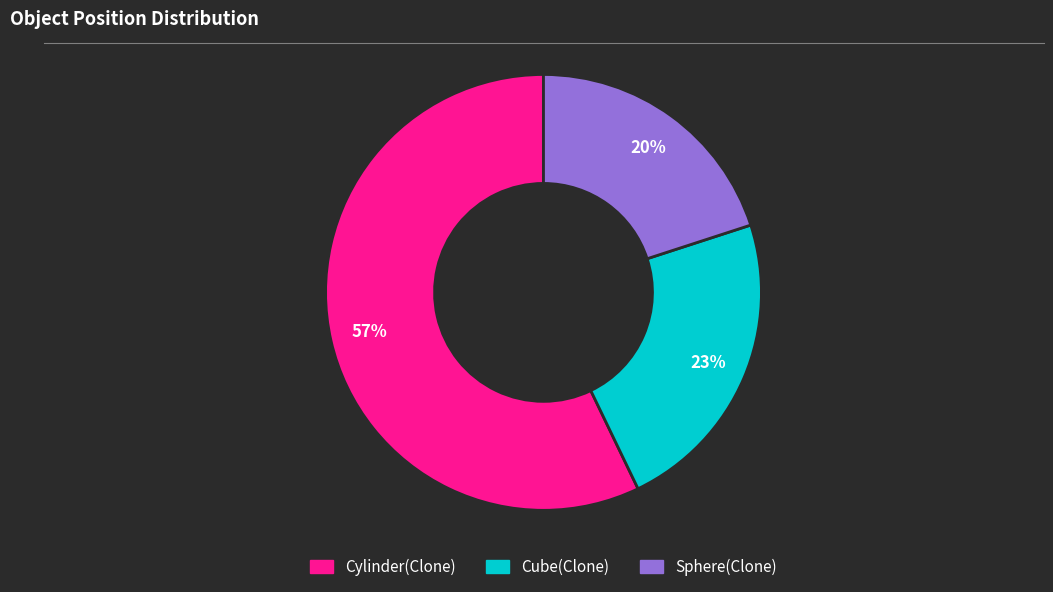

Is there a majority slice in this chart?

Yes